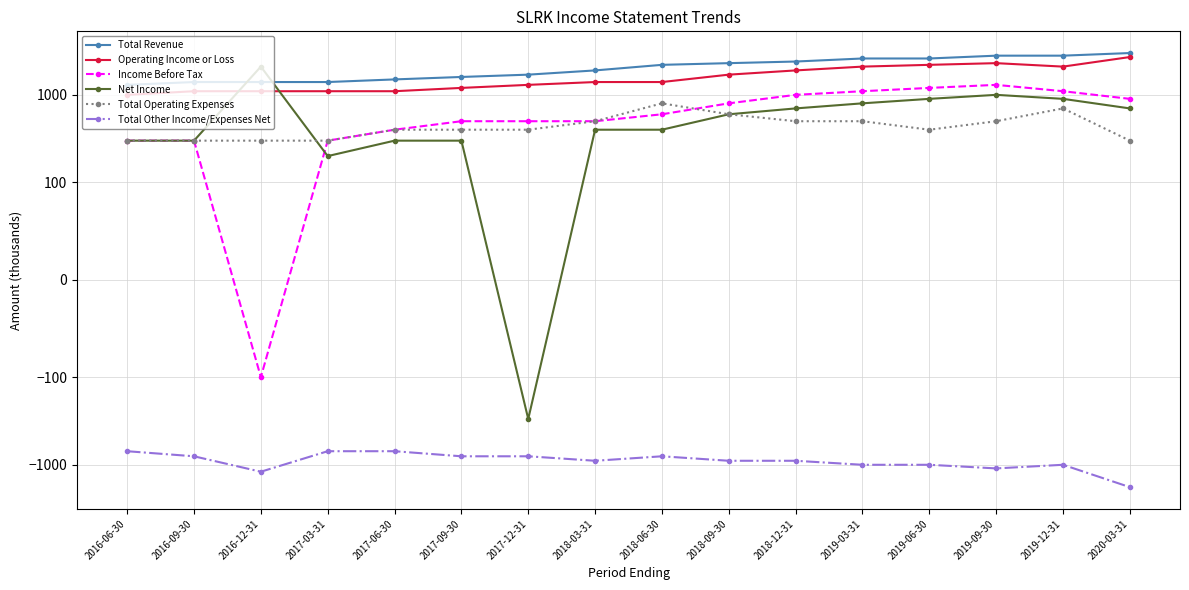

At which label does Total Revenue first exceed 2200?

2018-09-30